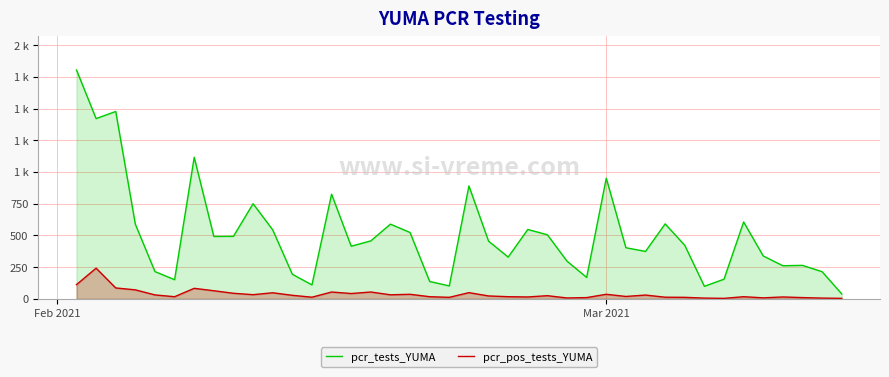

Does the chart display data point markers on the line(s)?

No